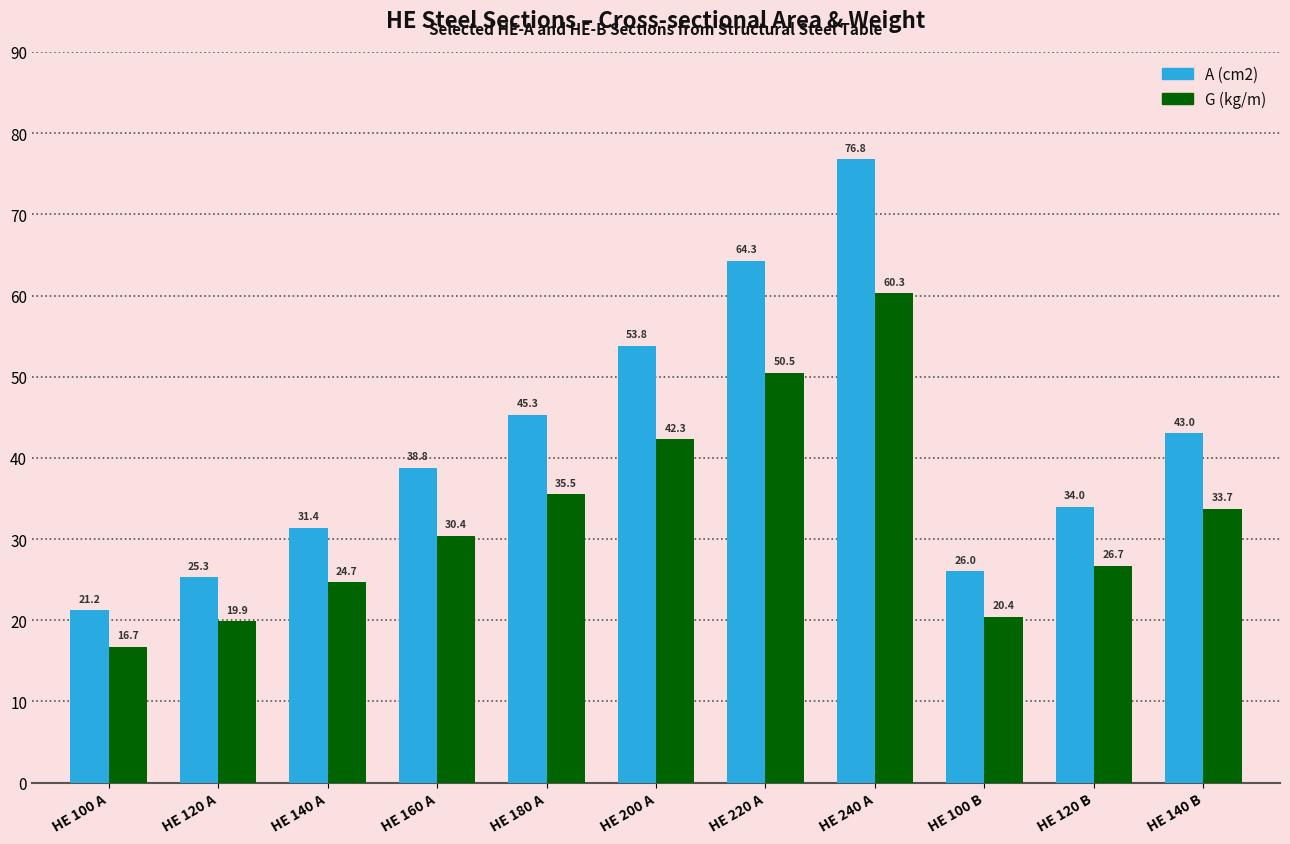

Between HE 100 A and HE 180 A, which series saw the biggest shift?

A (cm2)